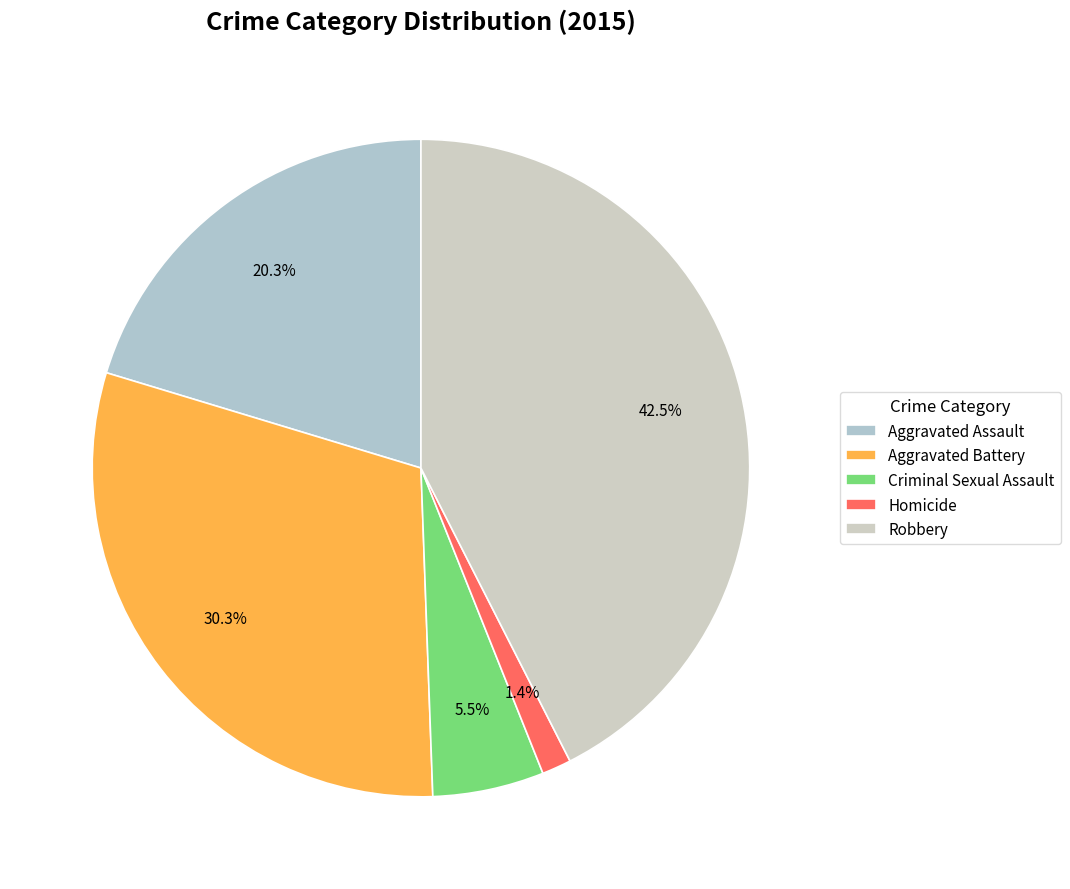

What portion of the pie excludes Robbery?

57.5%